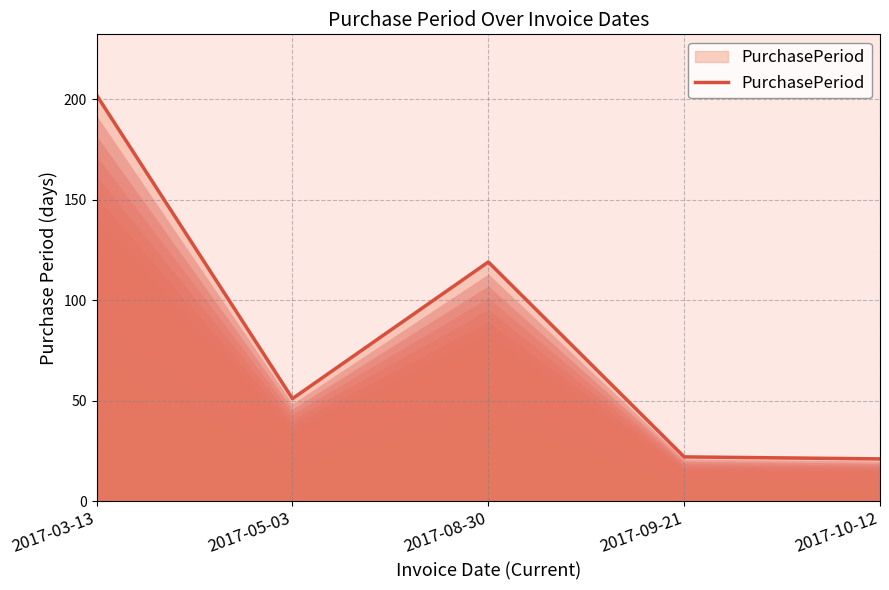

Which has a higher value, 2017-10-12 or 2017-05-03?

2017-05-03